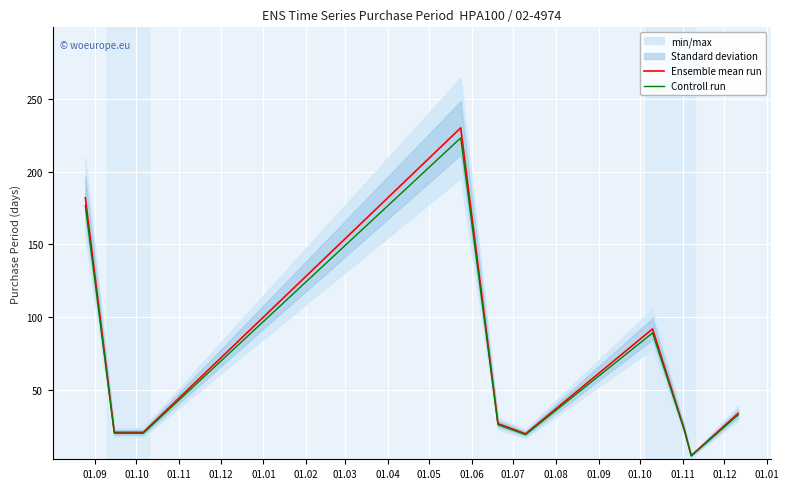

What is the highest value of the Controll run series?

223.1